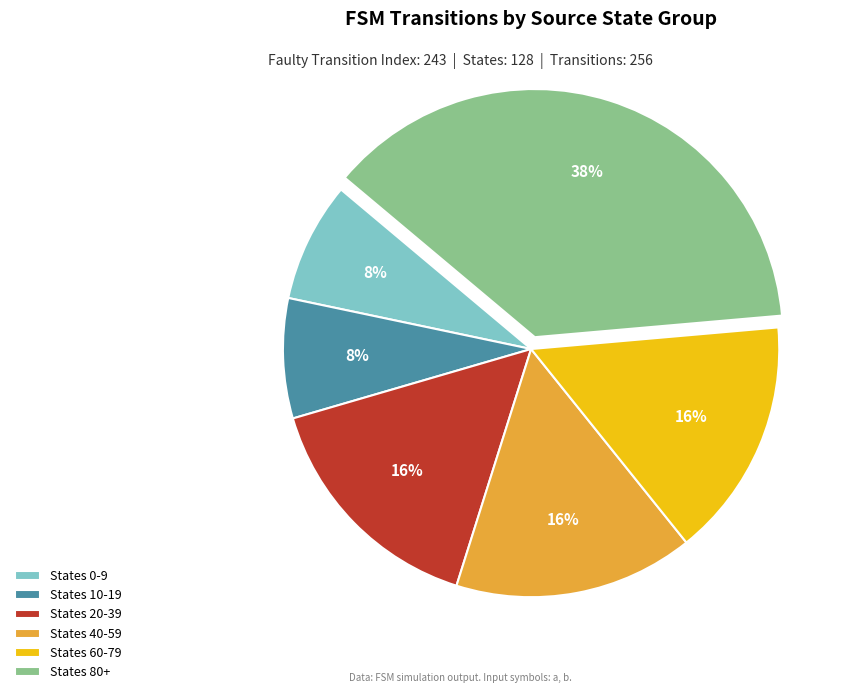

Is States 80+ the majority of the pie?

No